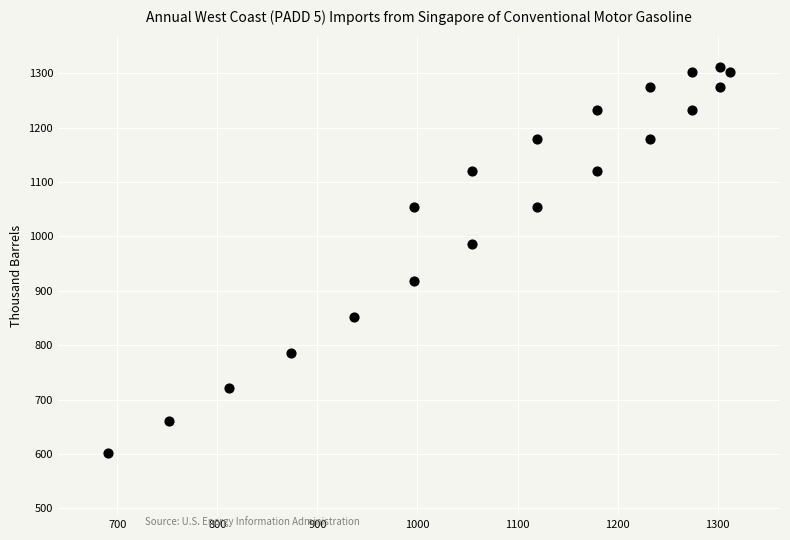

What is the range of X values (max minus min)?

622.2